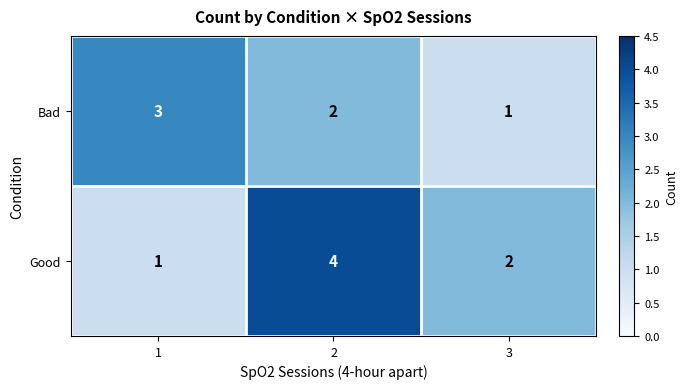

How many Good values are between 1 and 4?

3